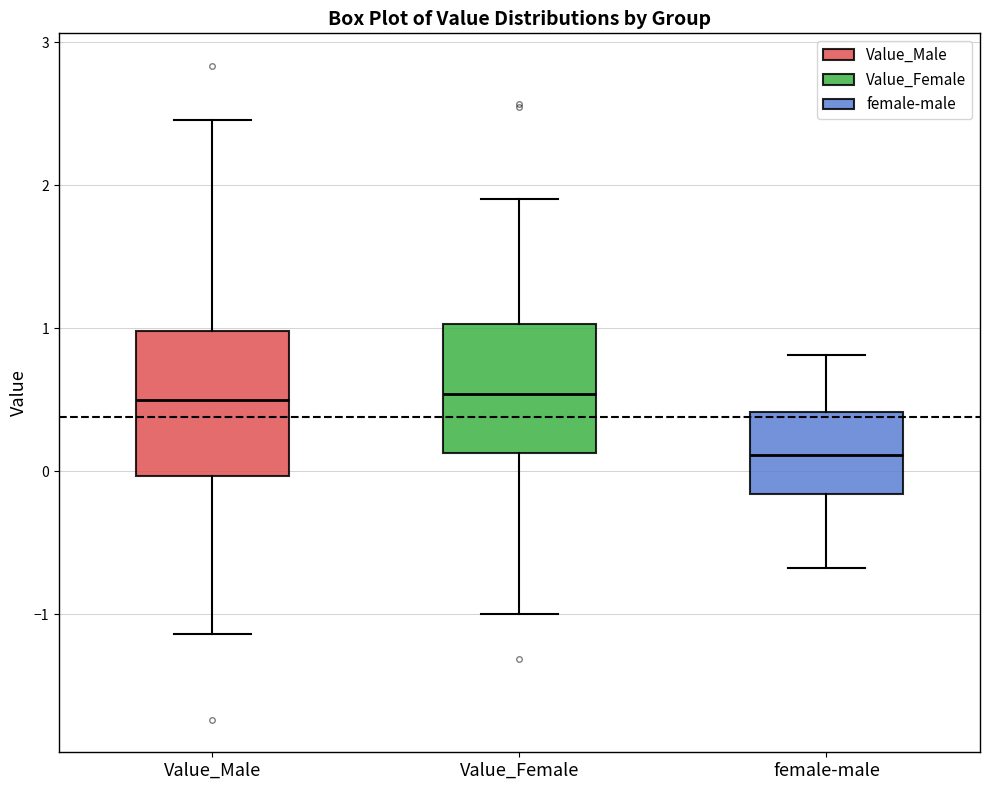

Which box has the lowest median line?

female-male